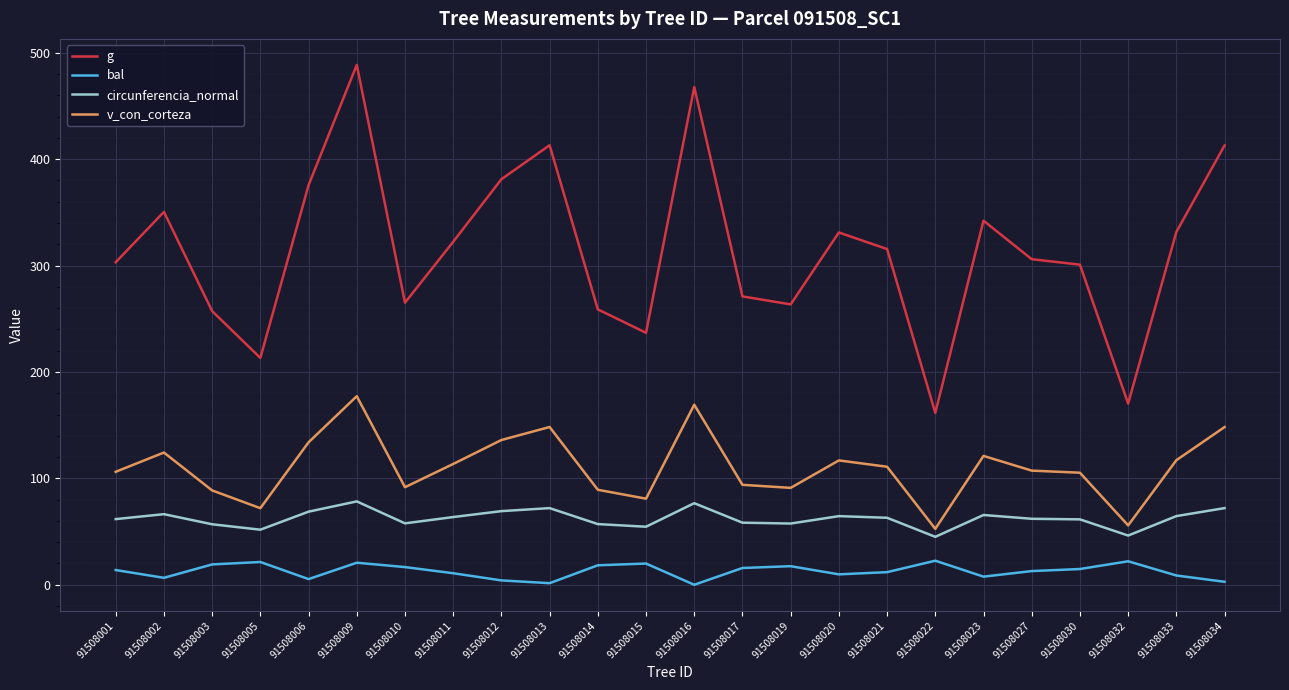

Which category has the highest value in the v_con_corteza series?

91508009